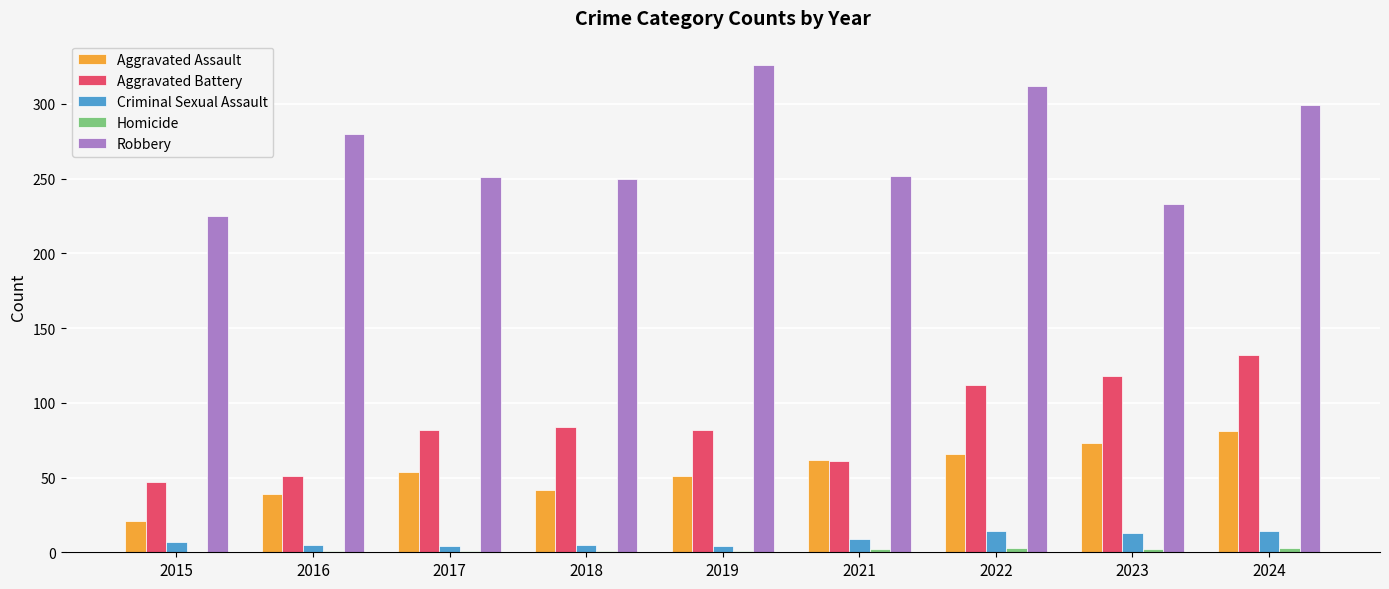

At which category is the sum across all series the highest?

2024